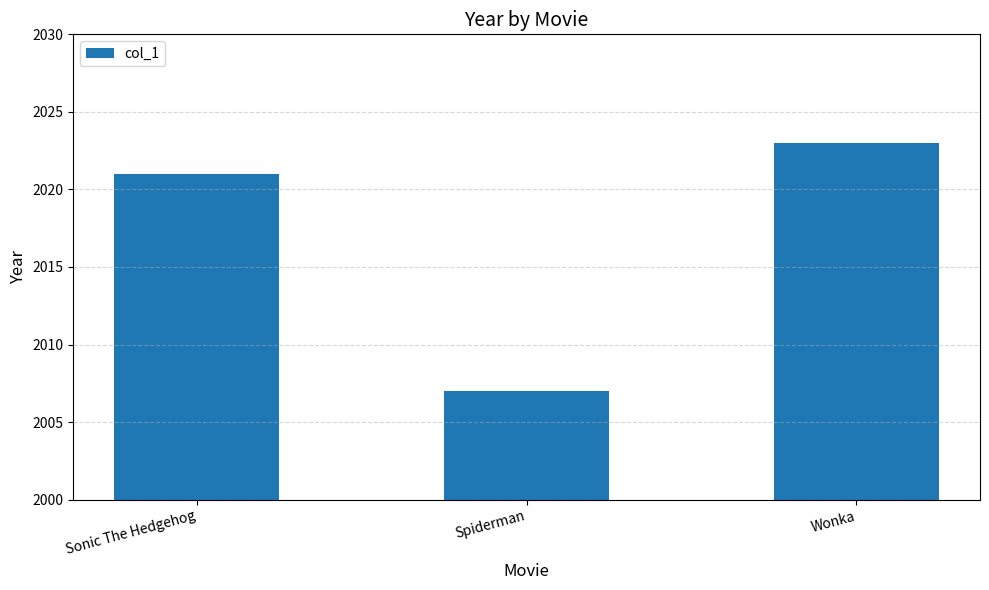

What is the difference between the maximum and minimum values?

16